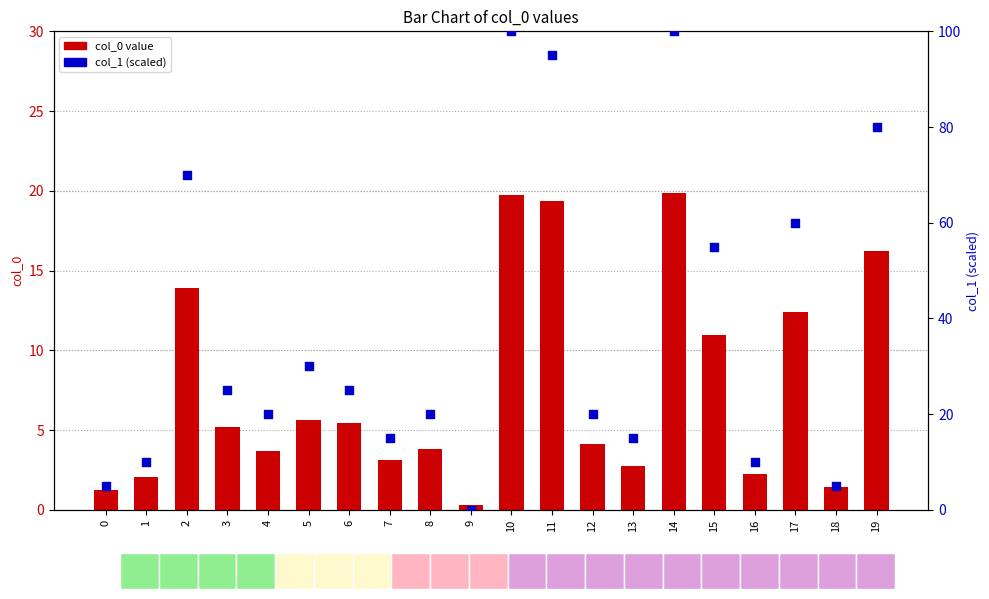

What is the total value across all series at 0?

6.2